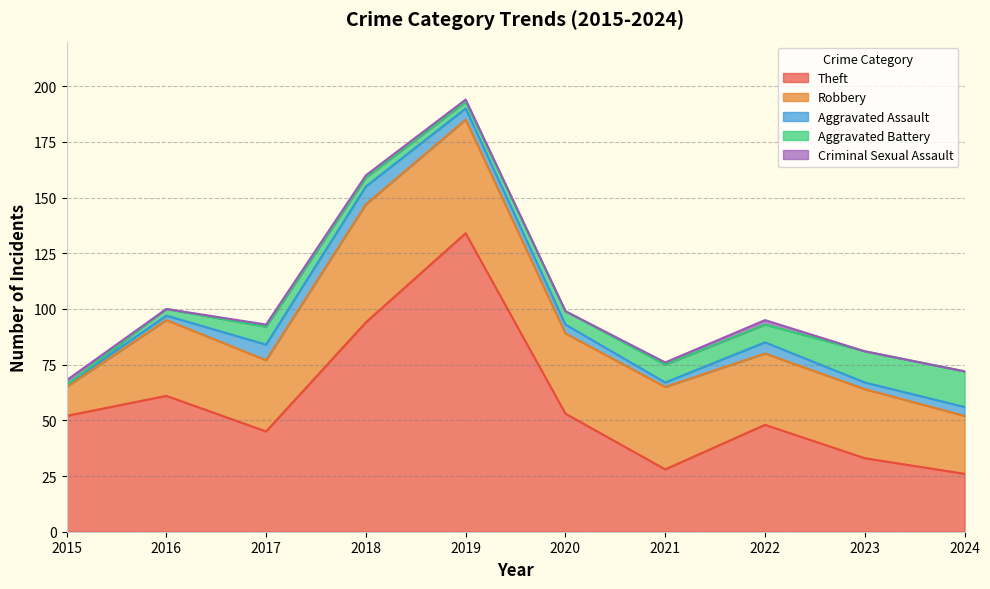

What are all the series names shown in the legend?

Theft, Robbery, Aggravated Assault, Aggravated Battery, Criminal Sexual Assault